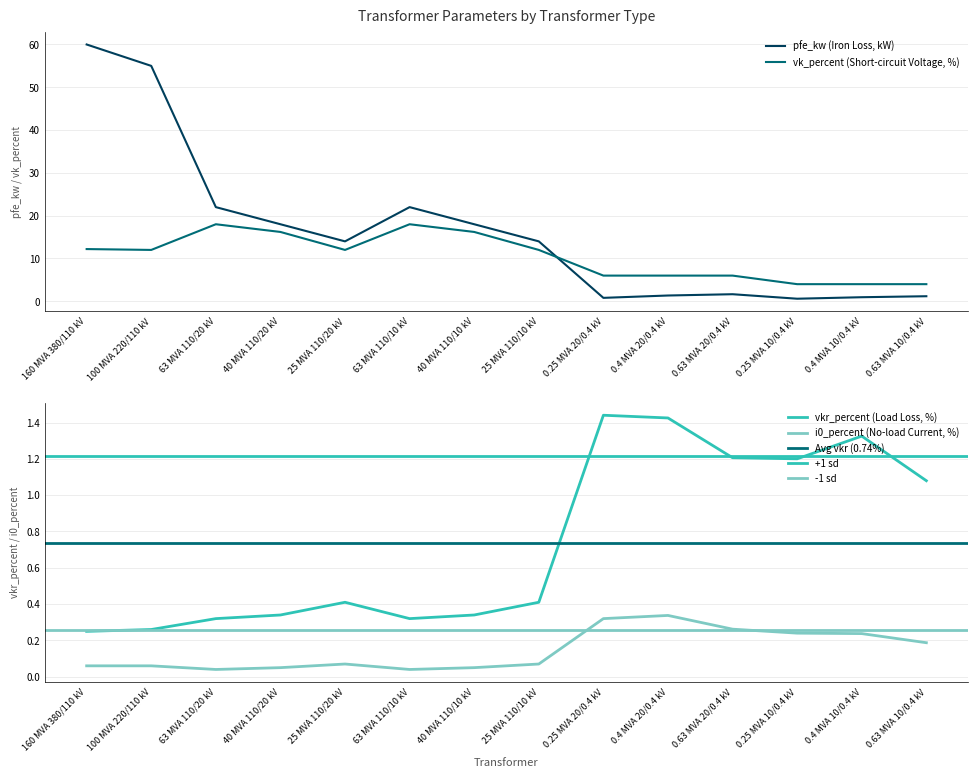

At which label does vk_percent first exceed 12?

160 MVA 380/110 kV